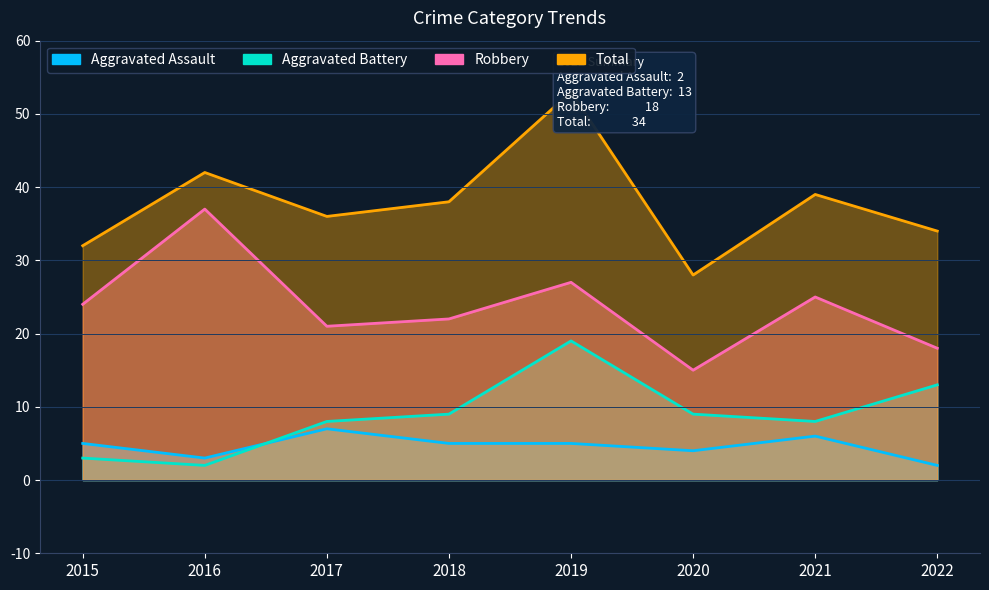

What is the difference between the second highest and minimum values in the Aggravated Battery series?

11